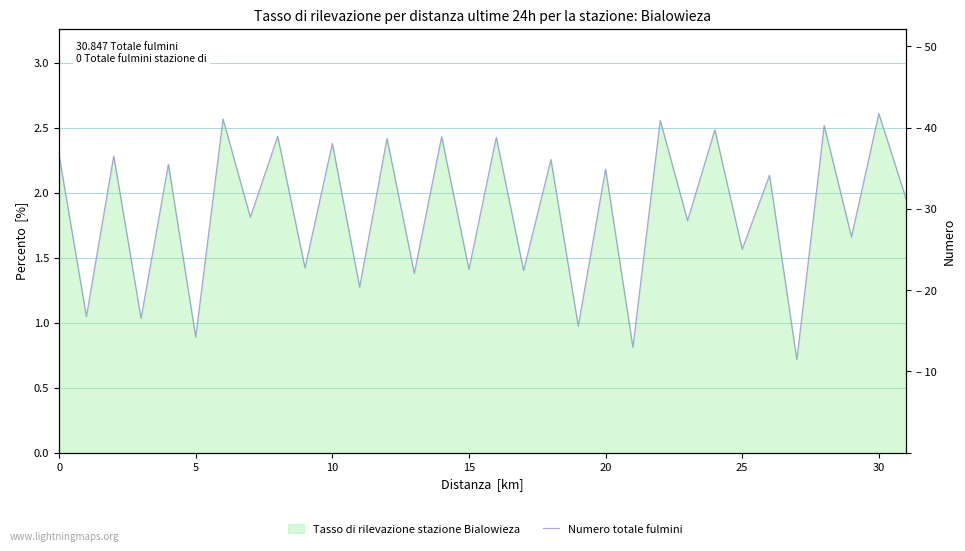

Reading right to left, extract all data points from this chart.

2.0	2.6	1.7	2.5	0.7	2.1	1.6	2.5	1.8	2.6	0.8	2.2	1.0	2.3	1.4	2.4	1.4	2.4	1.4	2.4	1.3	2.4	1.4	2.4	1.8	2.6	0.9	2.2	1.0	2.3	1.0	2.3